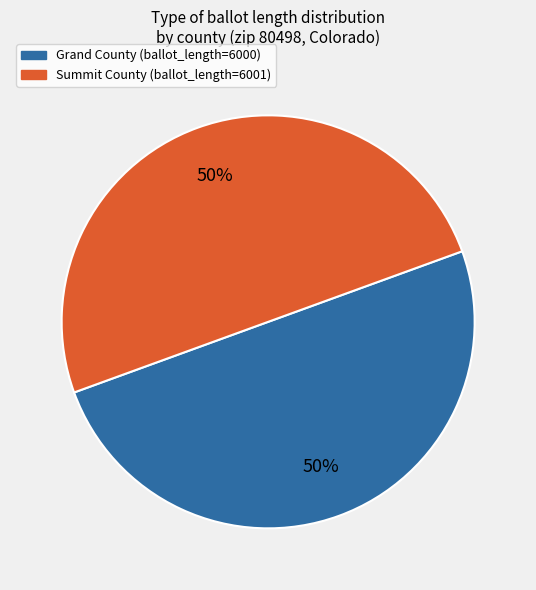

Count the number of slices in the pie.

2